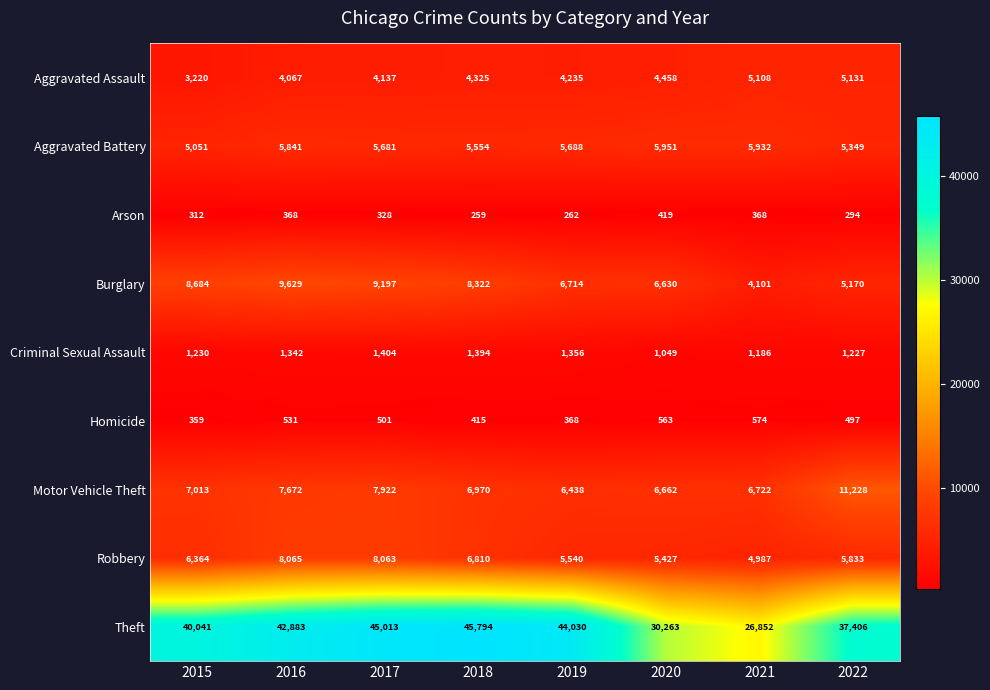

What is the difference between the highest and lowest values at 2020?

29844